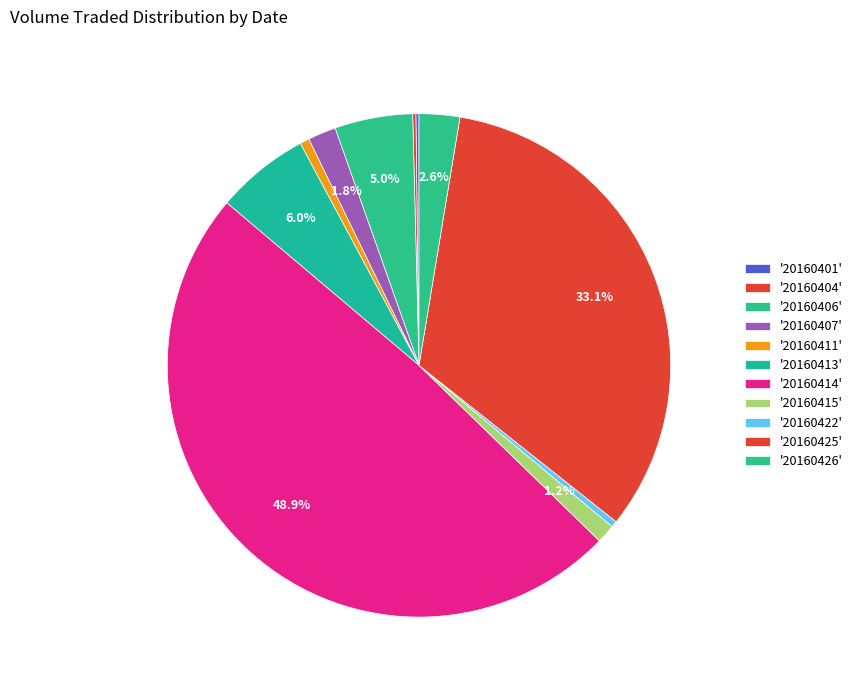

Which slice is the smallest?

20160401